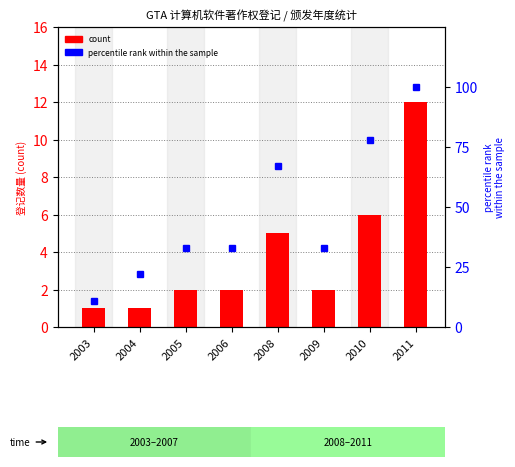

The value of count at 2010 is 10. True or false?

False